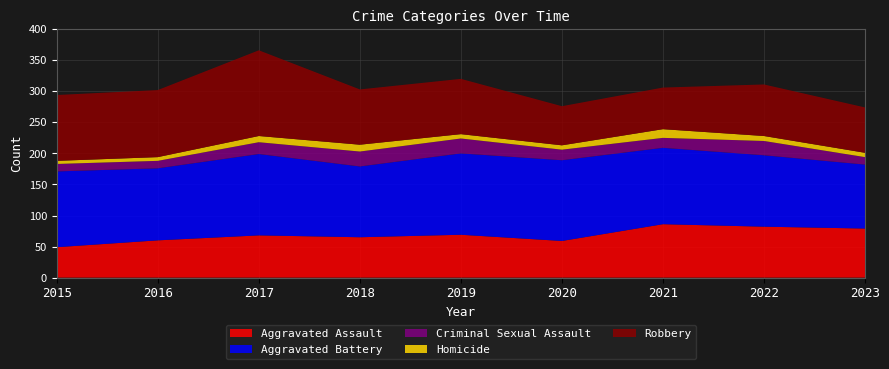

Reading right to left, transcribe all the data shown in this chart.

Aggravated Assault: 2023=79	2022=82	2021=86	2020=59	2019=69	2018=65	2017=68	2016=60	2015=49
Aggravated Battery: 2023=103	2022=115	2021=123	2020=130	2019=131	2018=114	2017=131	2016=116	2015=122
Criminal Sexual Assault: 2023=12	2022=23	2021=16	2020=17	2019=24	2018=24	2017=19	2016=12	2015=12
Homicide: 2023=7	2022=8	2021=14	2020=7	2019=7	2018=11	2017=10	2016=6	2015=5
Robbery: 2023=73	2022=83	2021=67	2020=63	2019=89	2018=89	2017=138	2016=108	2015=106